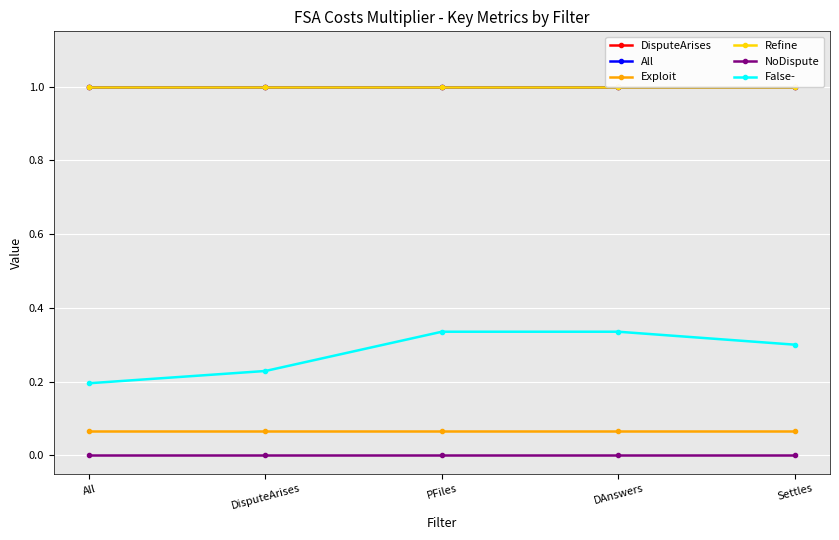

At how many categories does at least one series exceed 0?

5